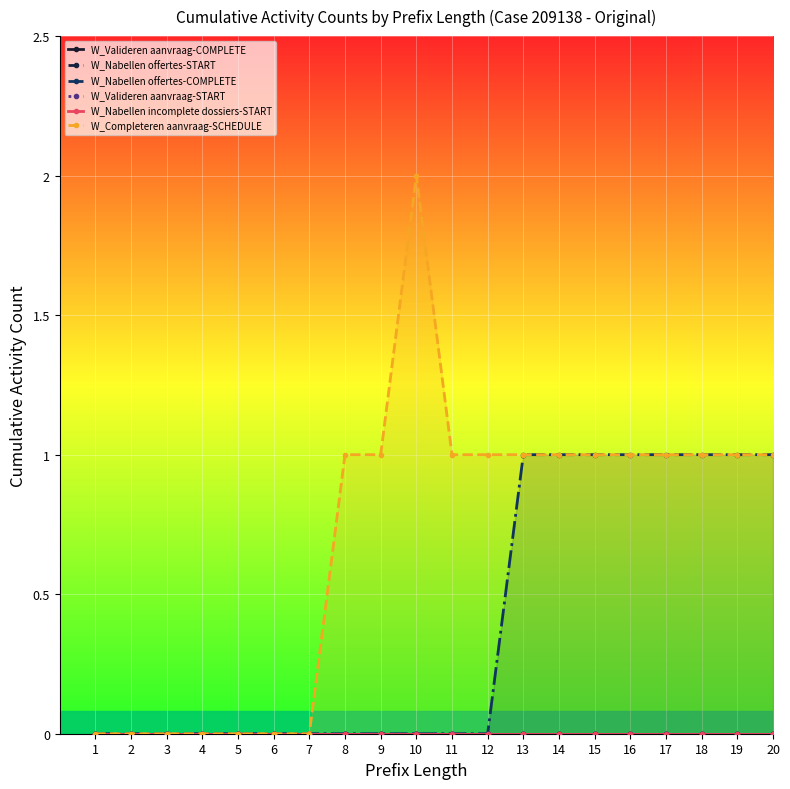

Reading left to right, extract all data points from this chart.

W_Valideren aanvraag-COMPLETE: 0	0	0	0	0	0	0	0	0	0	0	0	0	0	0	0	0	0	0	0
W_Nabellen offertes-START: 0	0	0	0	0	0	0	0	0	0	0	0	0	0	0	0	0	0	0	0
W_Nabellen offertes-COMPLETE: 0	0	0	0	0	0	0	0	0	0	0	0	1	1	1	1	1	1	1	1
W_Valideren aanvraag-START: 0	0	0	0	0	0	0	0	0	0	0	0	0	0	0	0	0	0	0	0
W_Nabellen incomplete dossiers-START: 0	0	0	0	0	0	0	0	0	0	0	0	0	0	0	0	0	0	0	0
W_Completeren aanvraag-SCHEDULE: 0	0	0	0	0	0	0	1	1	2	1	1	1	1	1	1	1	1	1	1